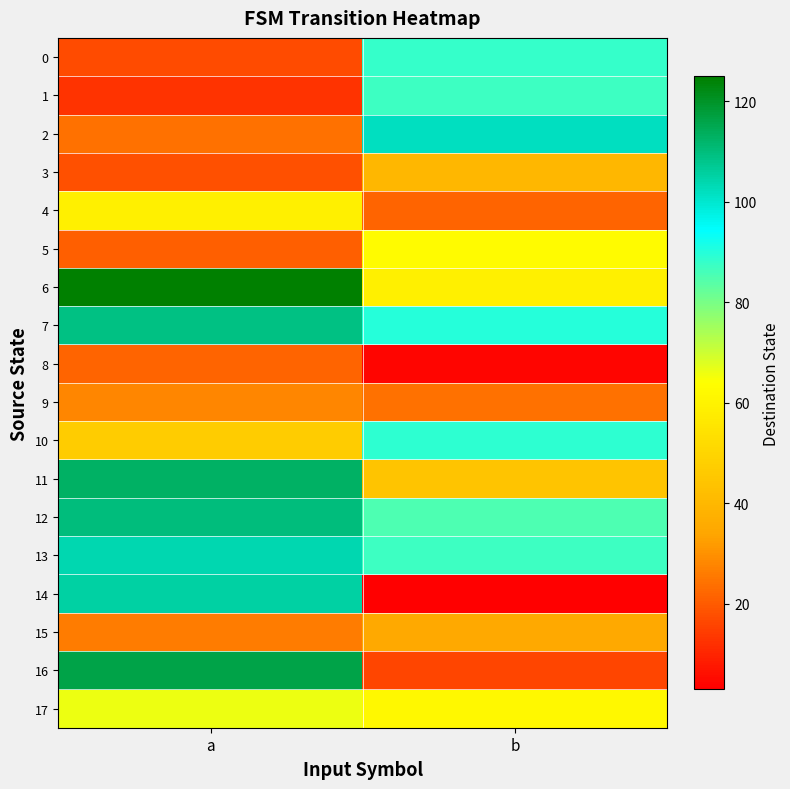

Which has a higher value, b or a?

b